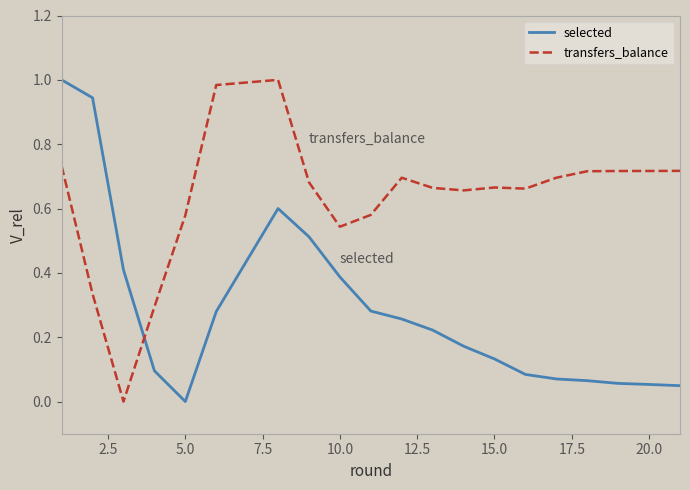

True or false: transfers_balance and selected intersect in this chart.

True